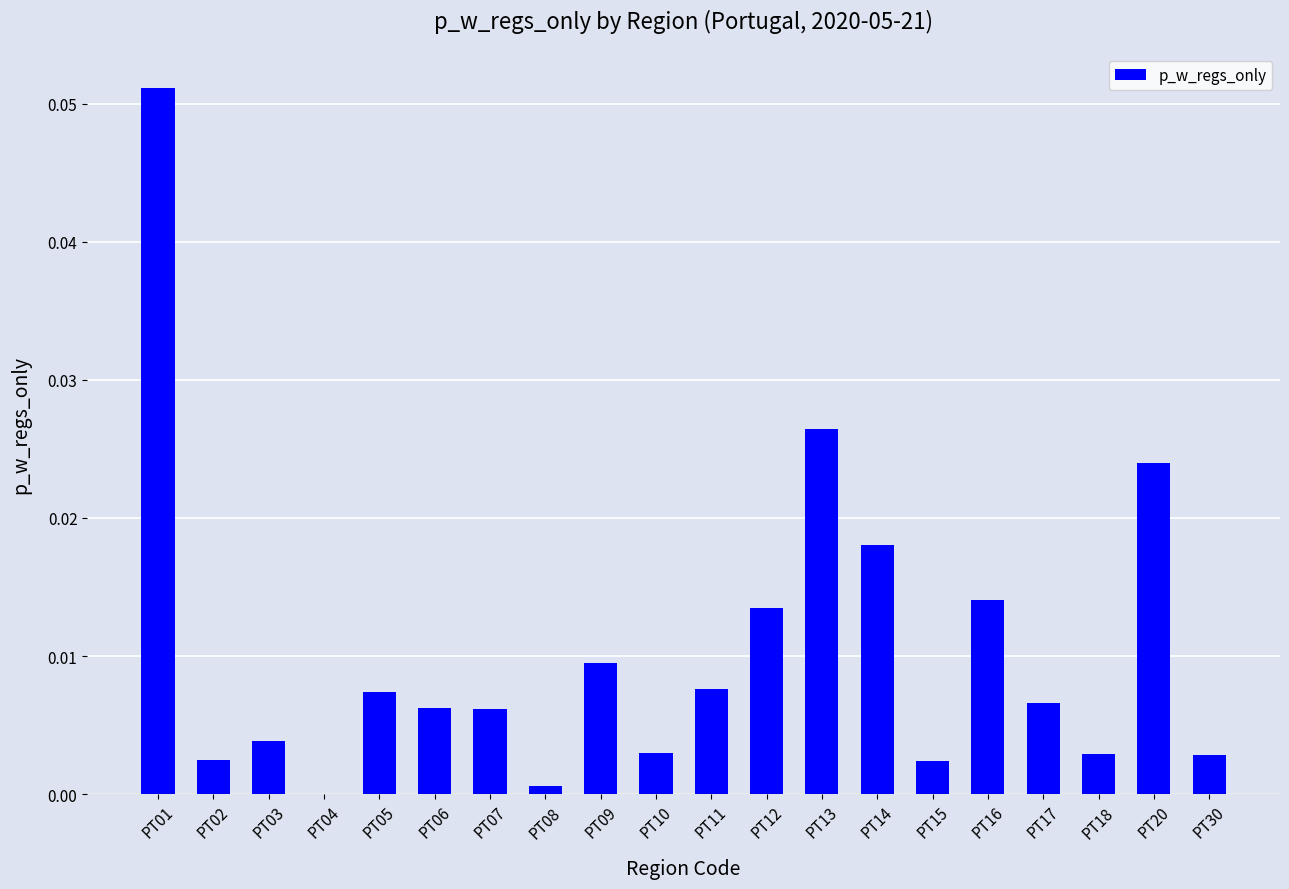

True or false: the data shows 0.0 at PT02.

True